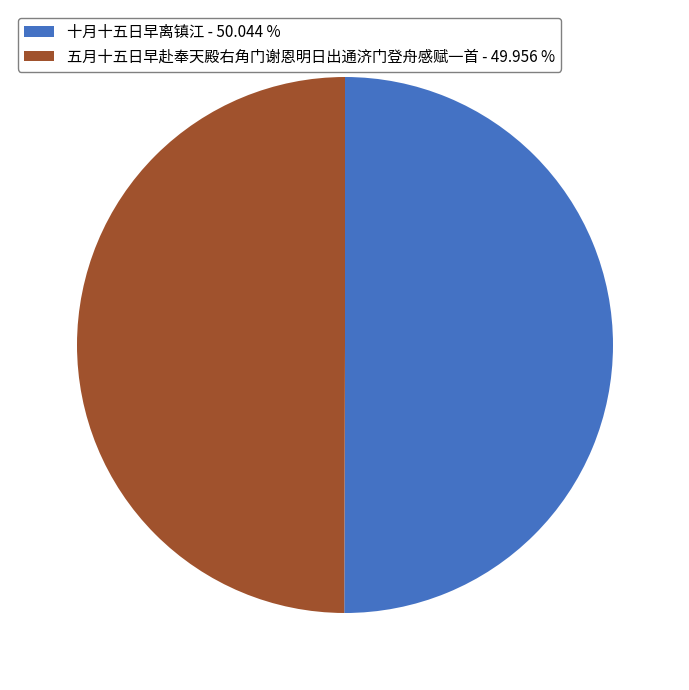

Do 五月十五日早赴奉天殿右角门谢恩明日出通济门登舟感赋一首 - 49.956 % and 十月十五日早离镇江 - 50.044 % together represent more than half of the pie?

Yes